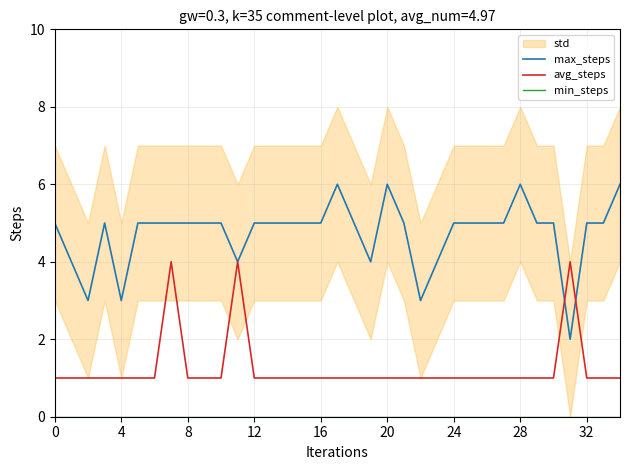

Count the number of categories in the chart.

35